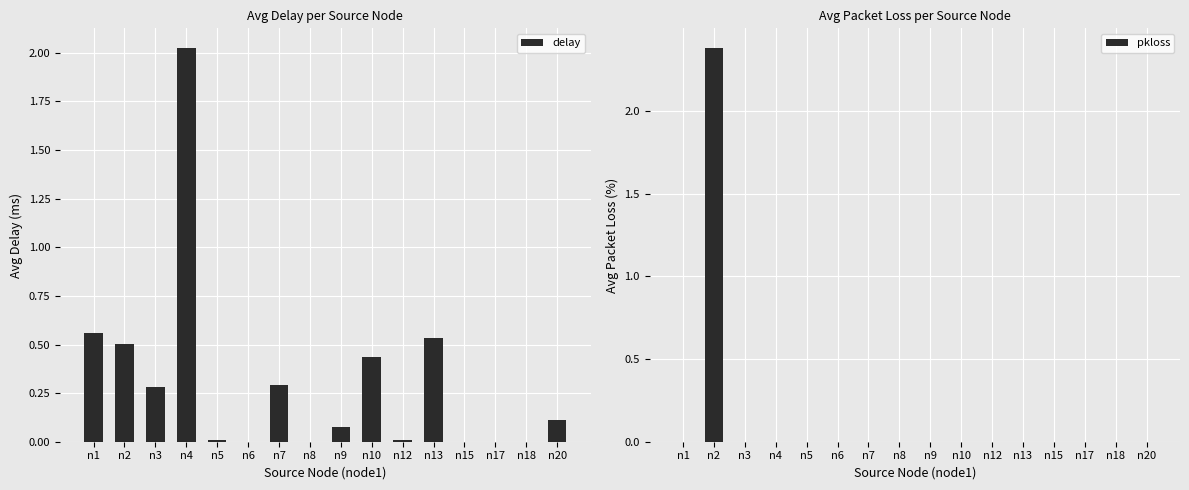

True or false: delay has a value of 0.5 at n3.

False